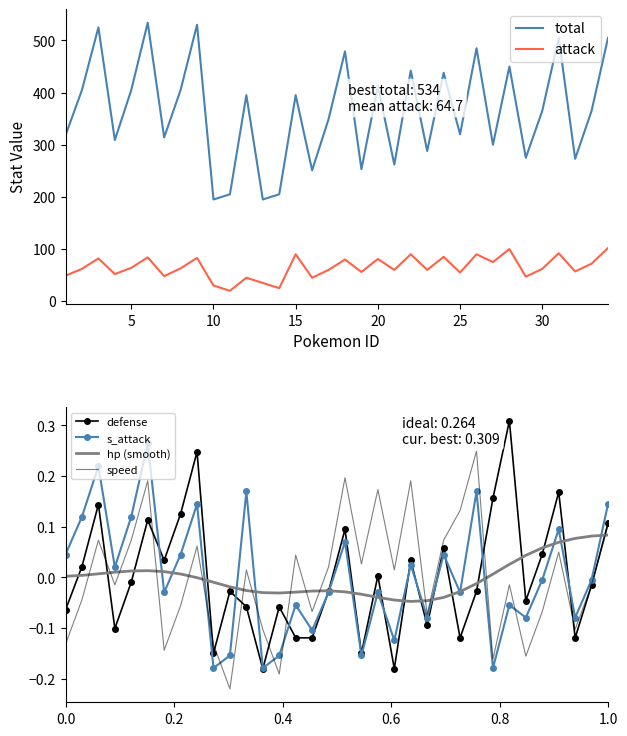

True or false: total and attack cross at least once.

False